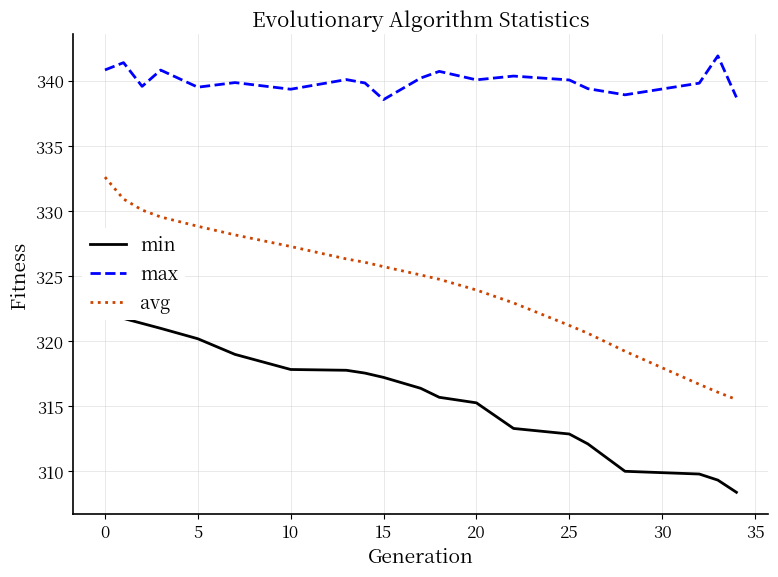

What is the difference between the second highest and second lowest values in the max series?

2.7